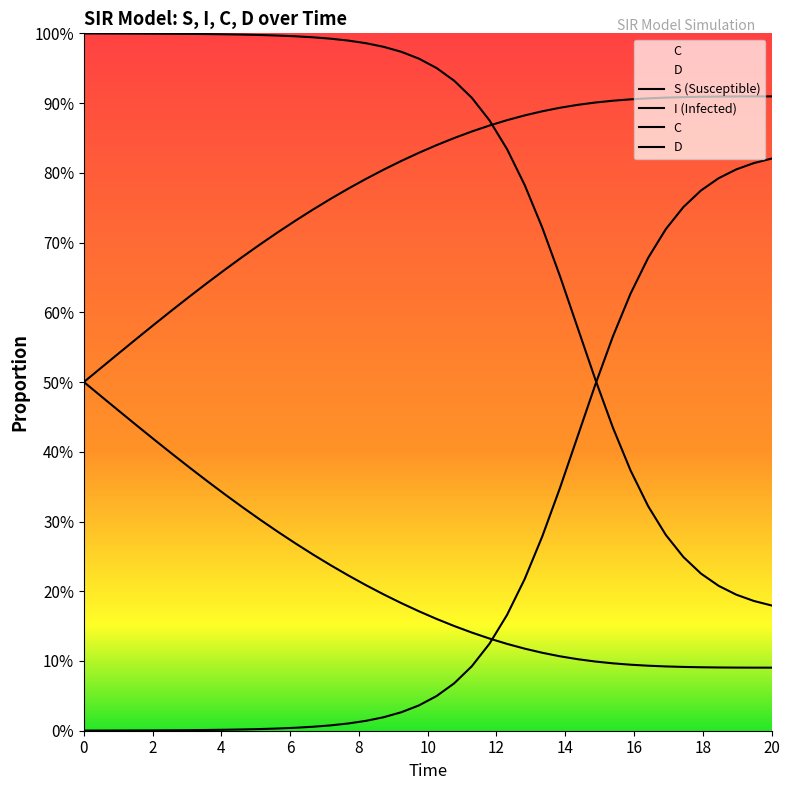

Is this an area chart (filled region under the line)?

No